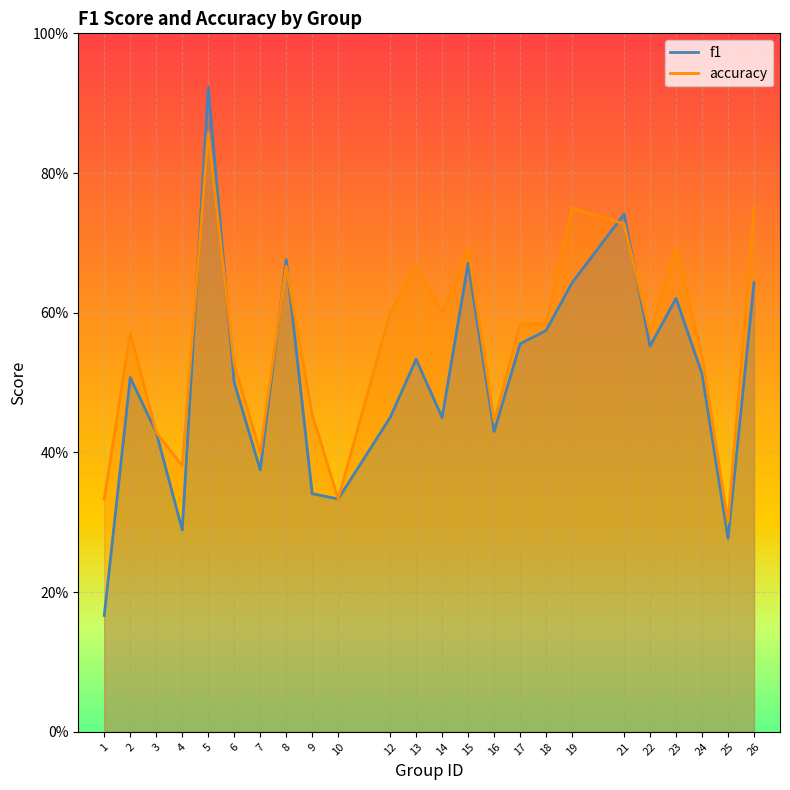

Reading left to right, extract all data points from this chart.

f1: 1=0.2	2=0.5	3=0.4	4=0.3	5=0.9	6=0.5	7=0.4	8=0.7	9=0.3	10=0.3	12=0.5	13=0.5	14=0.5	15=0.7	16=0.4	17=0.6	18=0.6	19=0.6	21=0.7	22=0.6	23=0.6	24=0.5	25=0.3	26=0.6
accuracy: 1=0.3	2=0.6	3=0.4	4=0.4	5=0.9	6=0.5	7=0.4	8=0.7	9=0.5	10=0.3	12=0.6	13=0.7	14=0.6	15=0.7	16=0.4	17=0.6	18=0.6	19=0.8	21=0.7	22=0.6	23=0.7	24=0.5	25=0.3	26=0.8